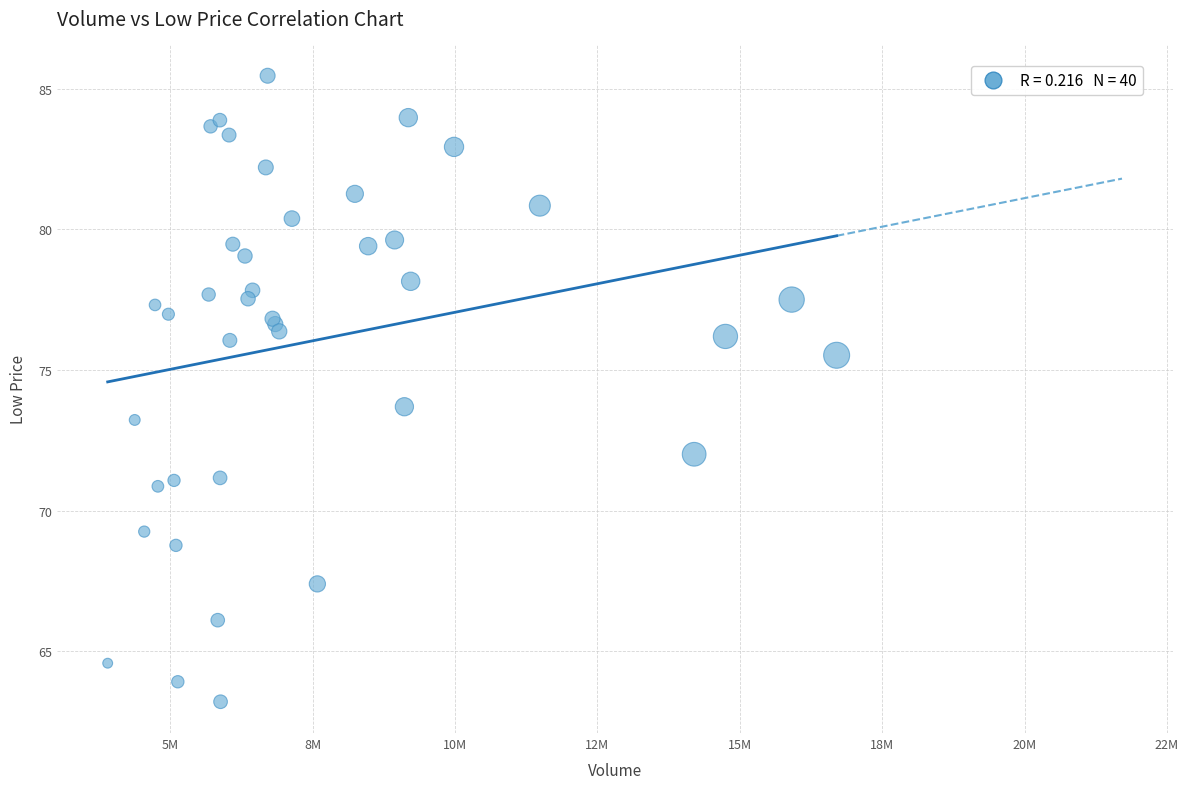

What Y value in the scatter plot is closest to 74?

73.7